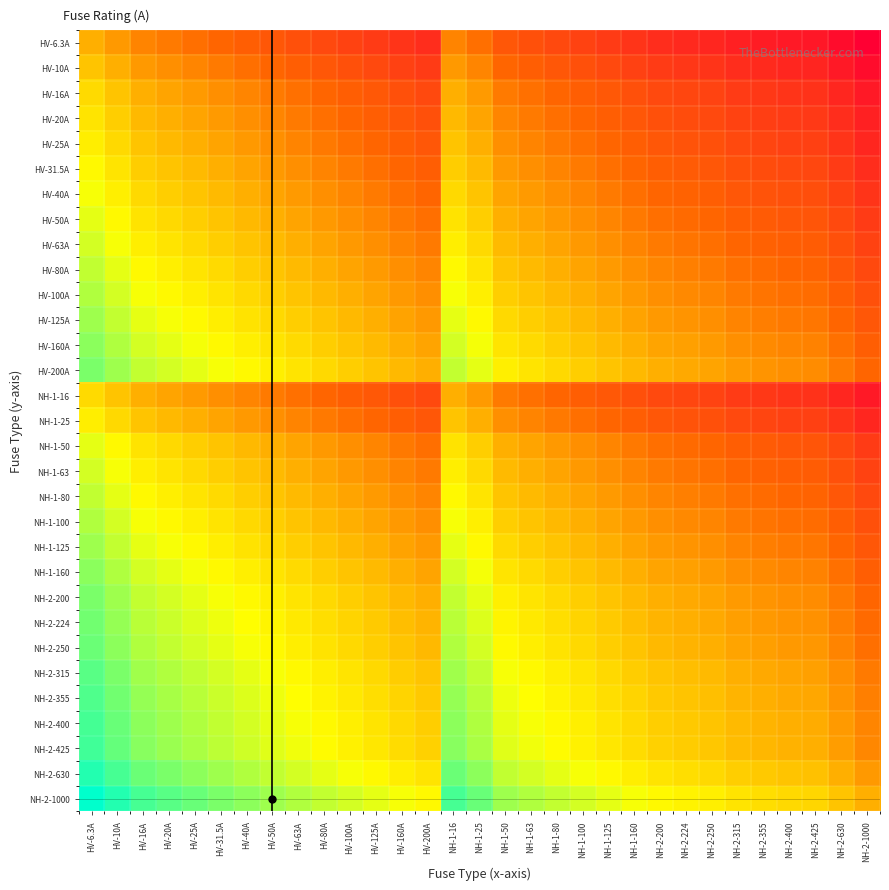

What is the total value across all series at HV-25A?

16.9